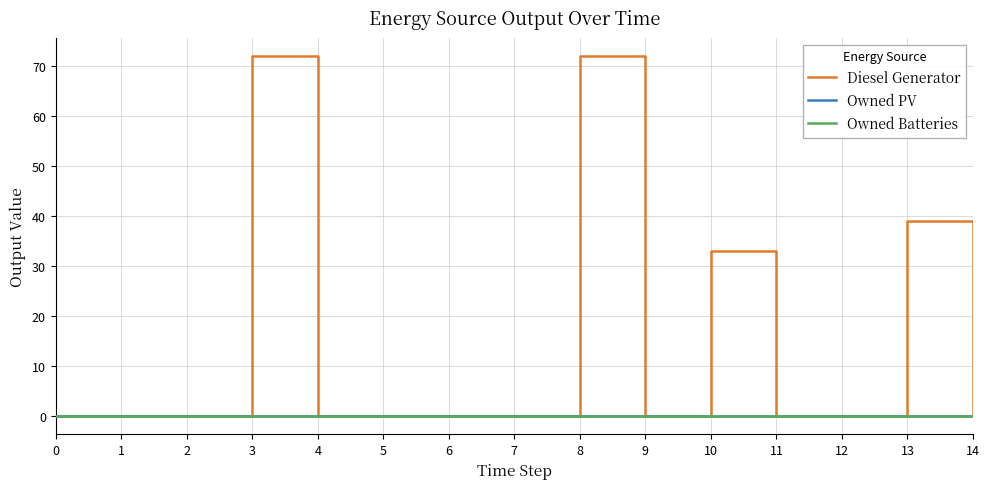

Does the chart display data point markers on the line(s)?

No